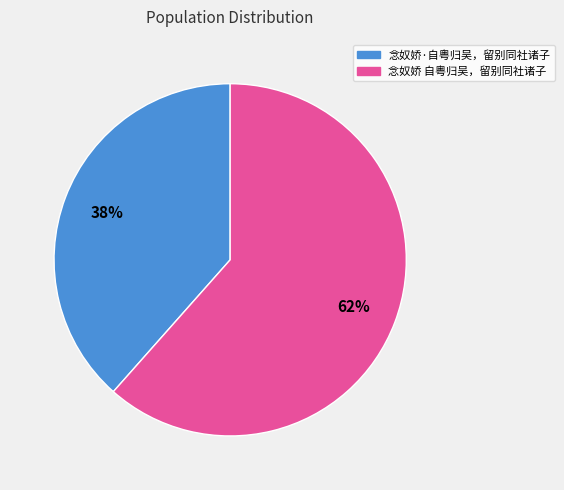

To the nearest percent, what is the average slice percentage?

50%